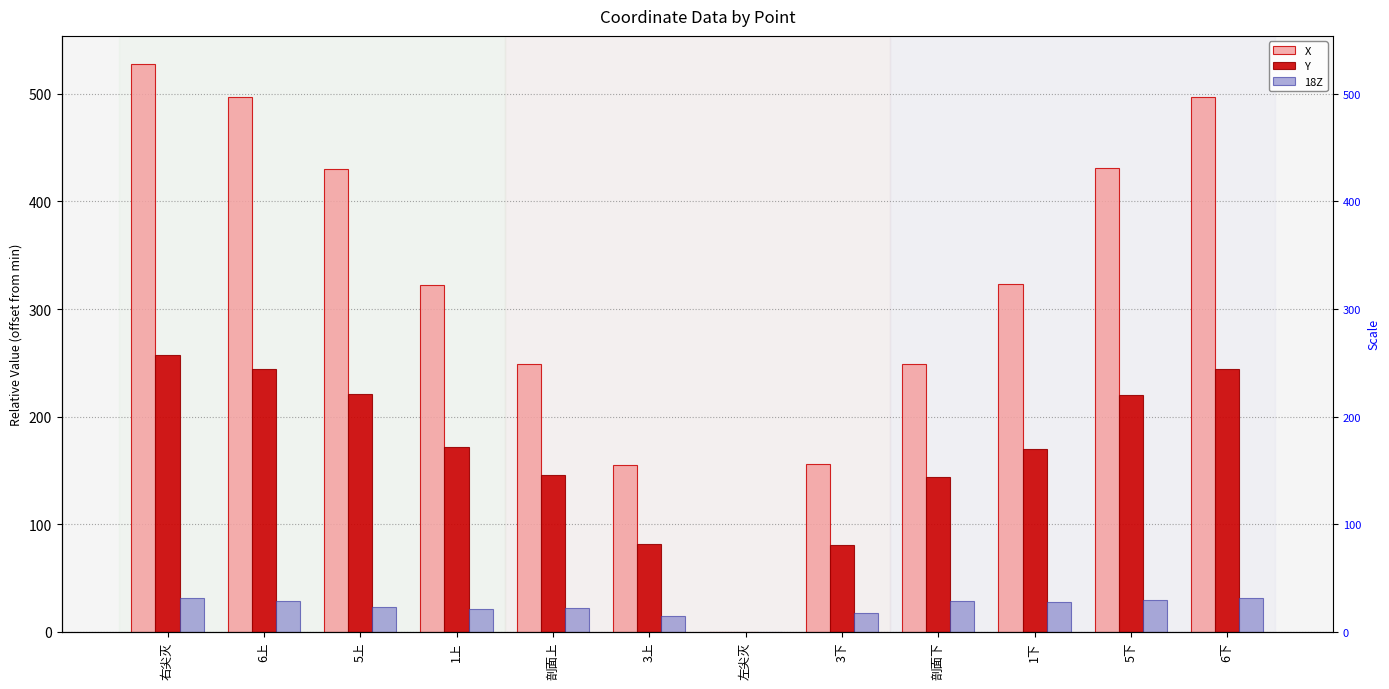

At 右尖灭, list the series in order from largest to smallest.

X, Y, 18Z